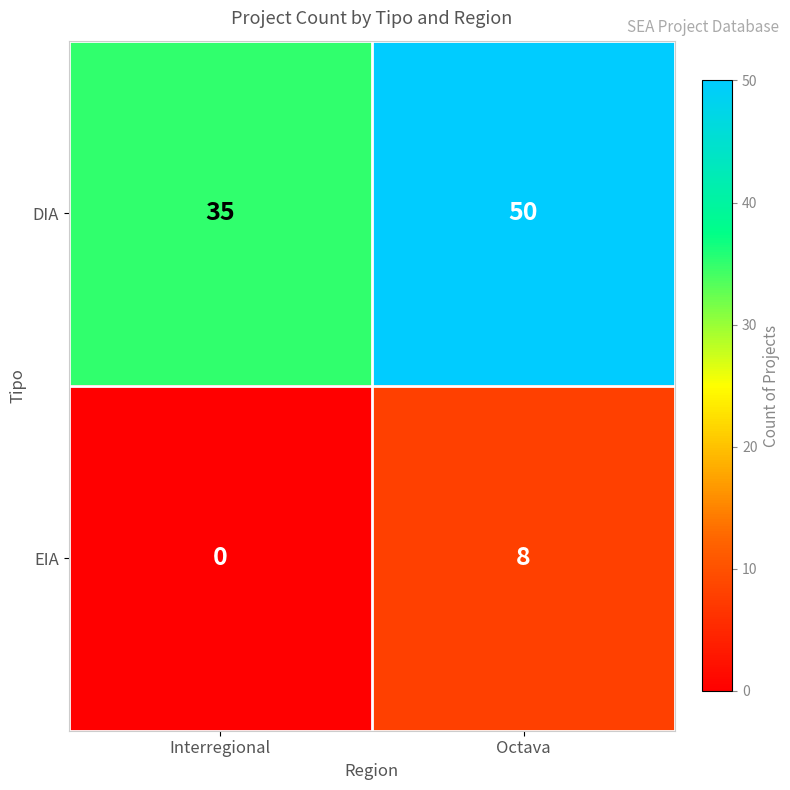

Is it true that EIA equals 8 at Octava?

True